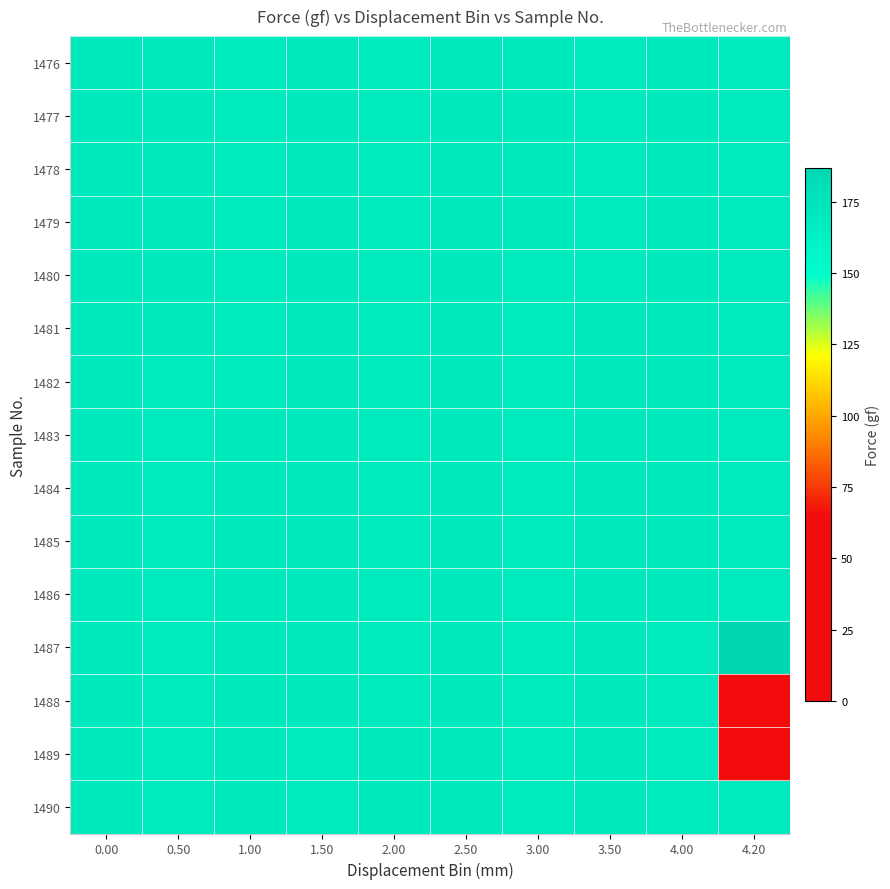

Reading left to right, what are all the values shown in this chart?

1476: 0.00=170.4	0.50=169.7	1.00=169.1	1.50=169.9	2.00=169.3	2.50=170.2	3.00=169.6	3.50=169.1	4.00=169.8	4.20=169.3
1477: 0.00=170.3	0.50=169.6	1.00=169.1	1.50=169.9	2.00=169.3	2.50=170.1	3.00=169.6	3.50=169.1	4.00=169.8	4.20=169.3
1478: 0.00=170.2	0.50=169.6	1.00=169.1	1.50=169.8	2.00=169.3	2.50=170.1	3.00=169.6	3.50=169.1	4.00=169.7	4.20=169.2
1479: 0.00=170.1	0.50=169.6	1.00=169.1	1.50=169.8	2.00=169.3	2.50=170.0	3.00=169.6	3.50=169.1	4.00=169.7	4.20=169.2
1480: 0.00=170.1	0.50=169.6	1.00=169.1	1.50=169.7	2.00=169.2	2.50=170.0	3.00=169.4	3.50=169.1	4.00=169.7	4.20=169.1
1481: 0.00=170.0	0.50=169.6	1.00=169.1	1.50=169.7	2.00=169.2	2.50=169.9	3.00=169.3	3.50=170.4	4.00=169.7	4.20=169.1
1482: 0.00=170.0	0.50=169.4	1.00=169.1	1.50=169.7	2.00=169.1	2.50=169.9	3.00=169.3	3.50=170.3	4.00=169.6	4.20=169.1
1483: 0.00=169.9	0.50=169.3	1.00=170.4	1.50=169.7	2.00=169.1	2.50=169.9	3.00=169.3	3.50=170.2	4.00=169.6	4.20=169.1
1484: 0.00=169.9	0.50=169.3	1.00=170.3	1.50=169.6	2.00=169.1	2.50=169.8	3.00=169.3	3.50=170.1	4.00=169.6	4.20=169.1
1485: 0.00=169.9	0.50=169.3	1.00=170.2	1.50=169.6	2.00=169.1	2.50=169.8	3.00=169.3	3.50=170.1	4.00=169.6	4.20=169.1
1486: 0.00=169.8	0.50=169.3	1.00=170.1	1.50=169.6	2.00=169.1	2.50=169.7	3.00=169.2	3.50=170.0	4.00=169.6	4.20=169.1
1487: 0.00=169.8	0.50=169.3	1.00=170.1	1.50=169.6	2.00=169.1	2.50=169.7	3.00=169.2	3.50=170.0	4.00=169.4	4.20=186.6
1488: 0.00=169.7	0.50=169.2	1.00=170.0	1.50=169.6	2.00=169.1	2.50=169.7	3.00=169.1	3.50=169.9	4.00=169.3	4.20=0.0
1489: 0.00=169.7	0.50=169.2	1.00=170.0	1.50=169.4	2.00=170.4	2.50=169.7	3.00=169.1	3.50=169.9	4.00=169.3	4.20=57.4
1490: 0.00=169.7	0.50=169.1	1.00=169.9	1.50=169.3	2.00=170.3	2.50=169.6	3.00=169.1	3.50=169.9	4.00=169.3	4.20=169.1